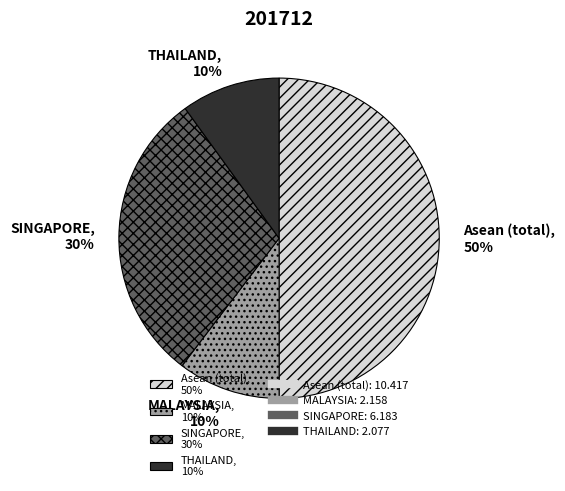

Count the number of slices in the pie.

4